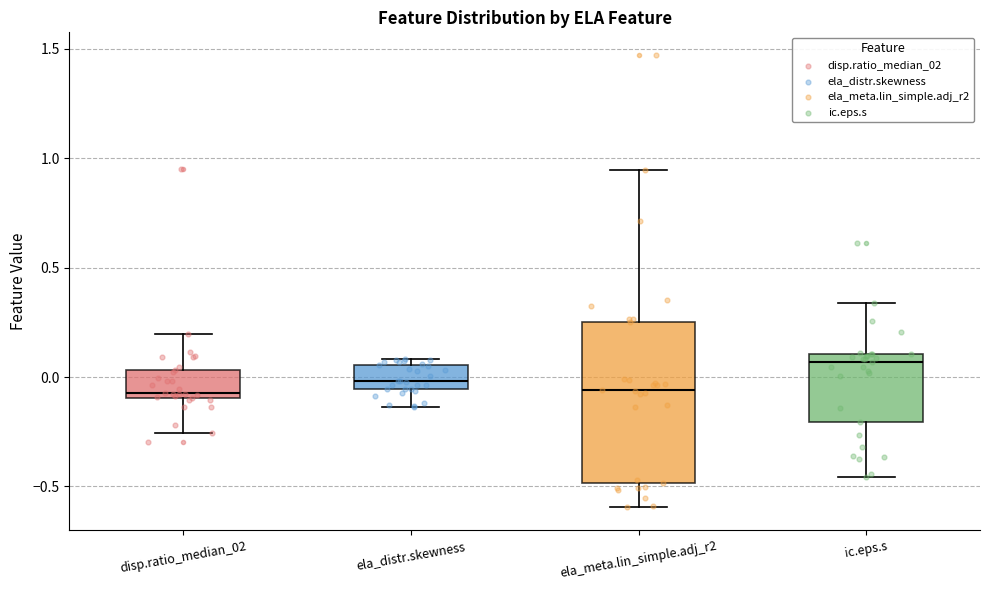

Reading left to right, transcribe this box plot: for each box, give where its median line is, the range the box spans, and where its two whiskers end, as read against the y-axis. The values are not printed on the chart, so give them approximately, as read against the axis.

disp.ratio_median_02: median -0.05, box -0.10 to 0.05, whiskers -0.25 to 0.20
ela_distr.skewness: median 0.00, box -0.05 to 0.05, whiskers -0.15 to 0.10
ela_meta.lin_simple.adj_r2: median -0.05, box -0.50 to 0.25, whiskers -0.60 to 0.95
ic.eps.s: median 0.05, box -0.20 to 0.10, whiskers -0.45 to 0.35